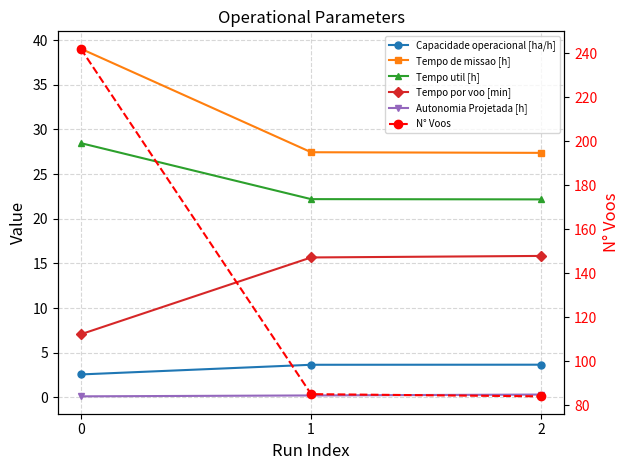

What is the sum of all N° Voos values?

411.0